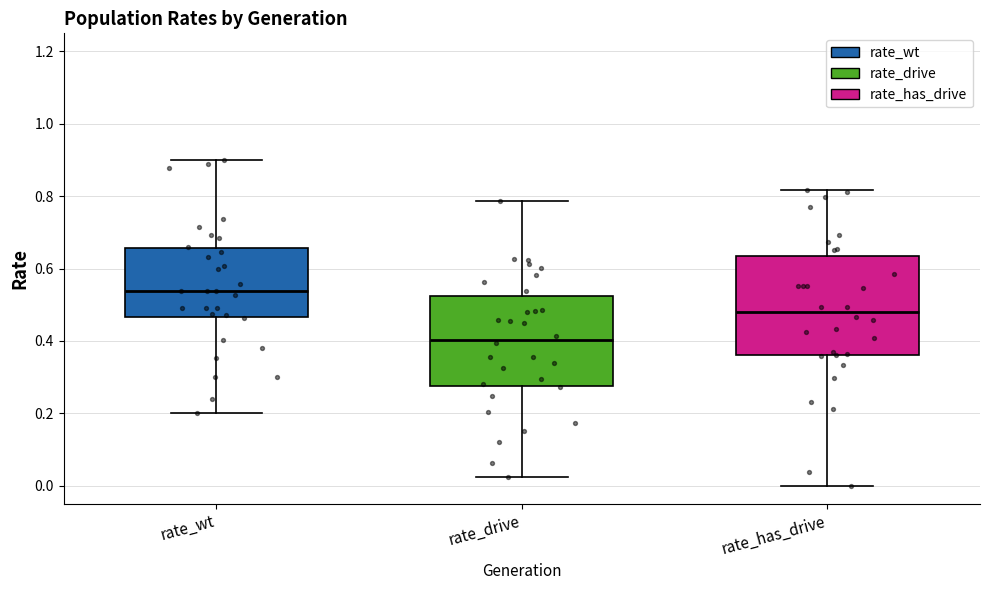

Comparing the boxes themselves (not the whiskers), which one is the tallest?

rate_has_drive